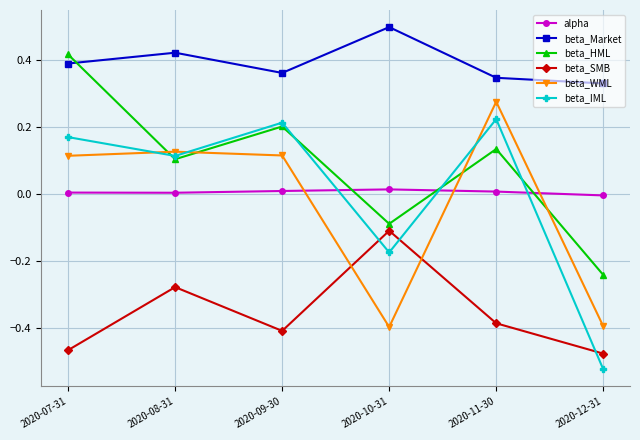

True or false: beta_WML and beta_Market cross at least once.

False